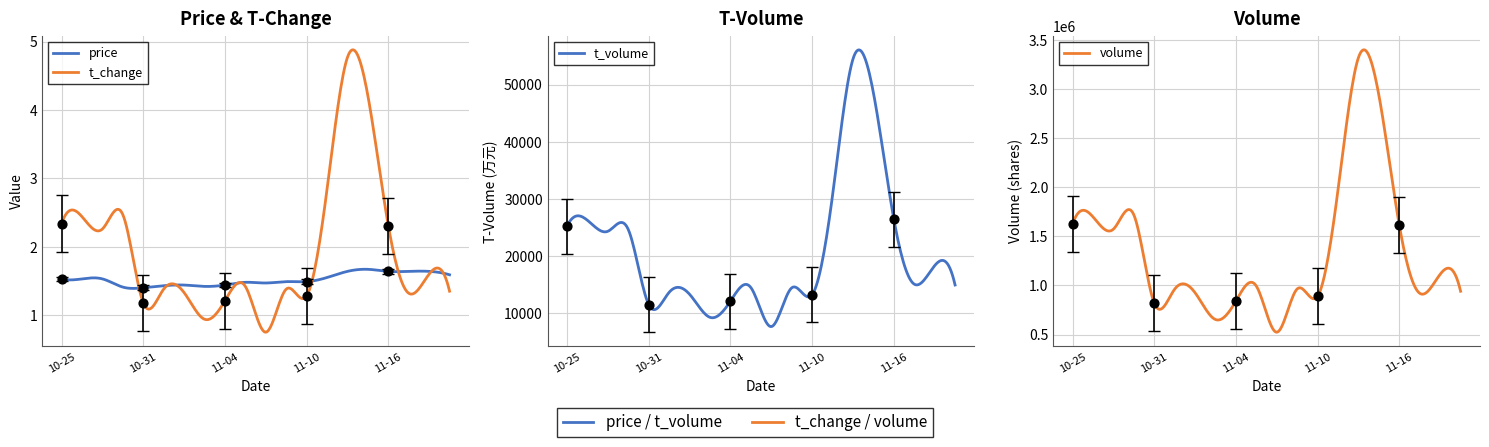

Which series contains the lowest Y value?

t_change